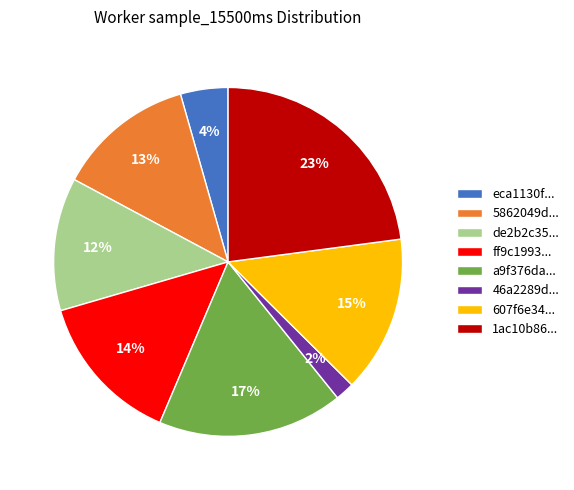

Combined, do 46a2289d... and de2b2c35... account for over 50%?

No